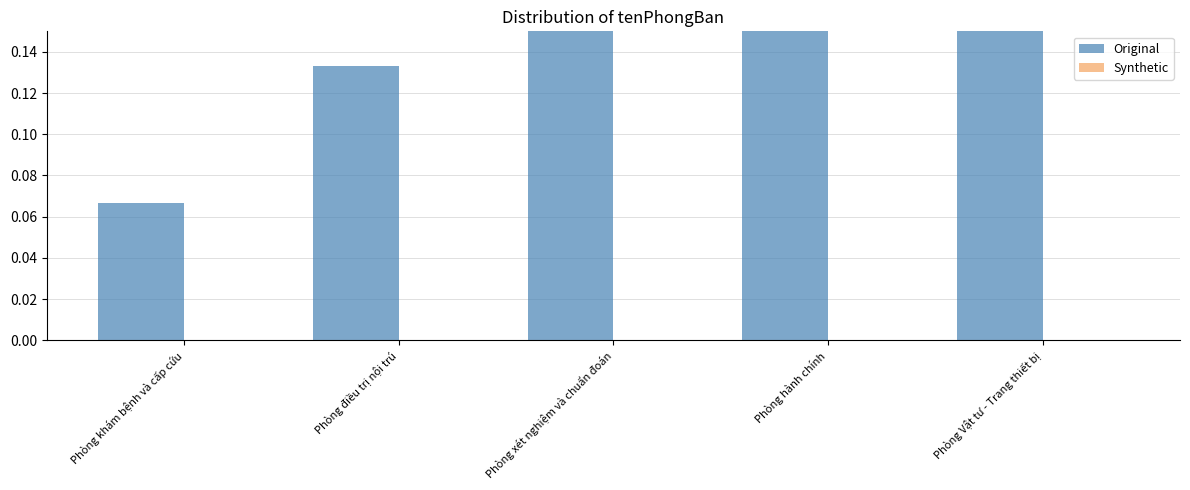

What is the difference between the highest and lowest values at Phòng xét nghiệm và chuẩn đoán?

0.2